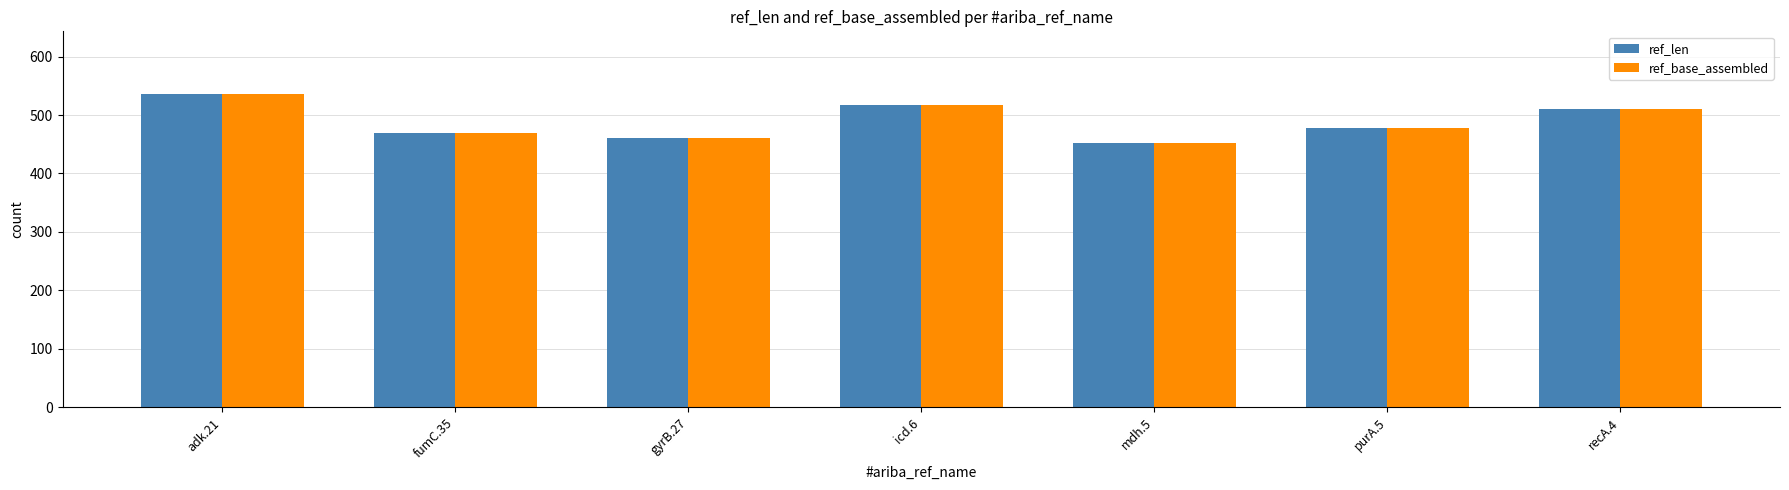

How many categories are shown in the chart?

7